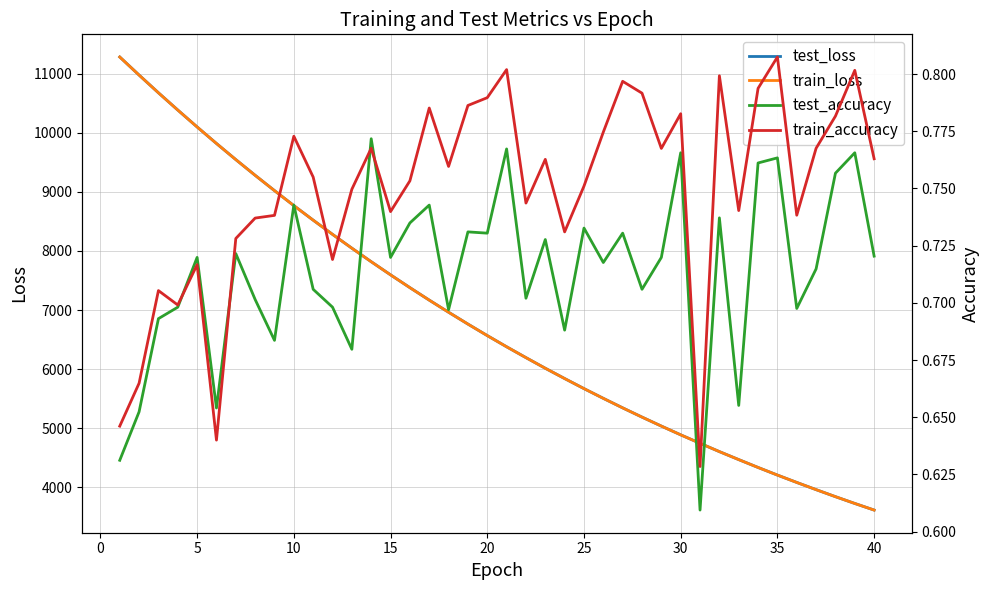

What is the maximum value for train_loss?

11284.7